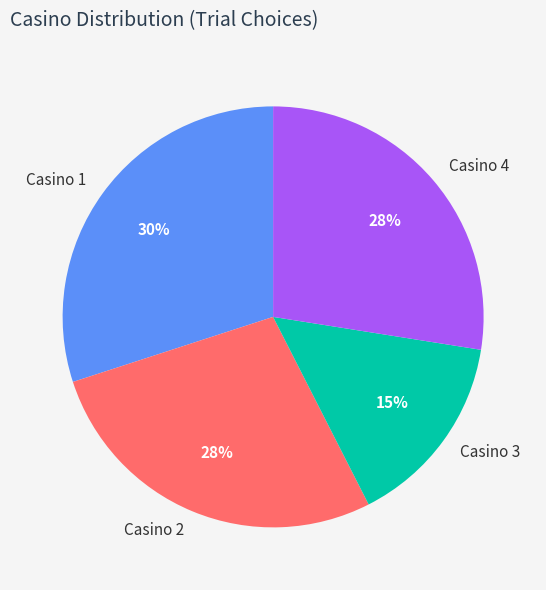

What is the ratio of the value at Casino 1 to the value at Casino 2?

1.1